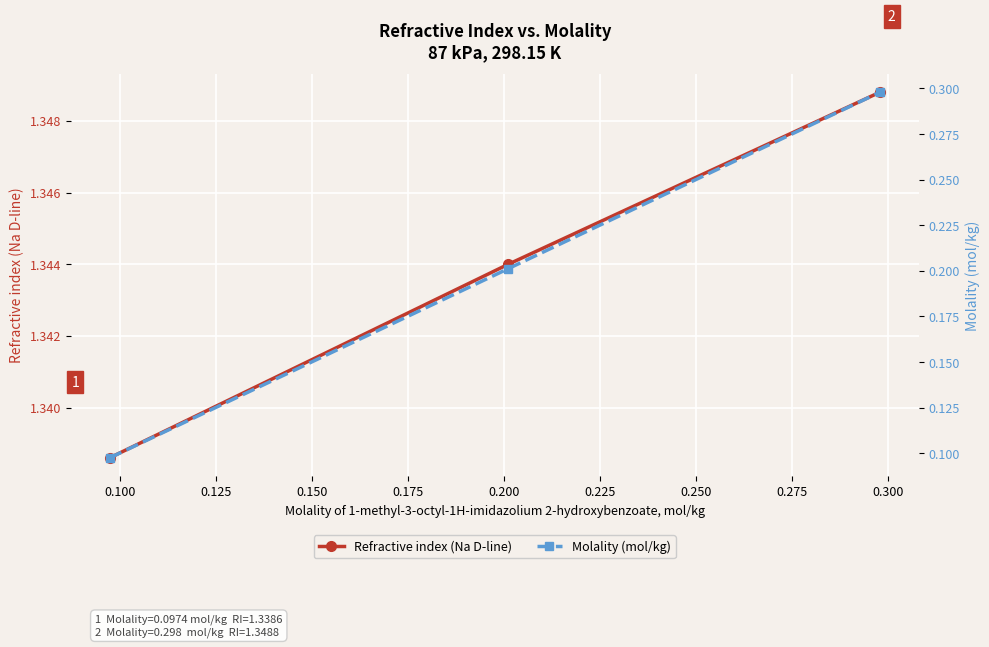

Count the Refractive index (Na D-line) values in the range 1 to 2.

3